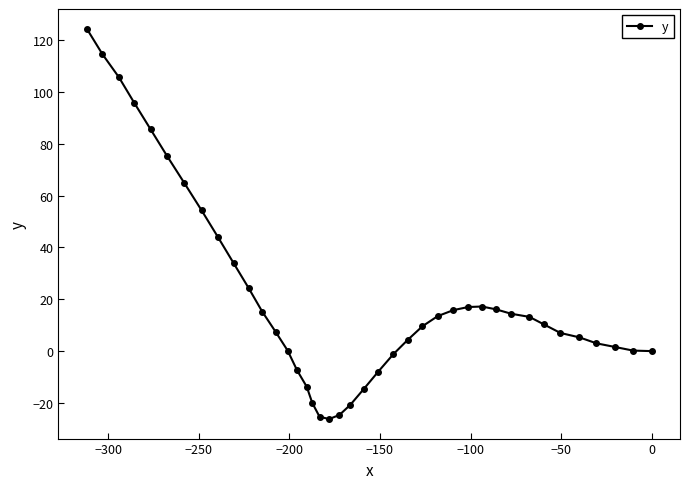

Count the number of data series in this chart.

1